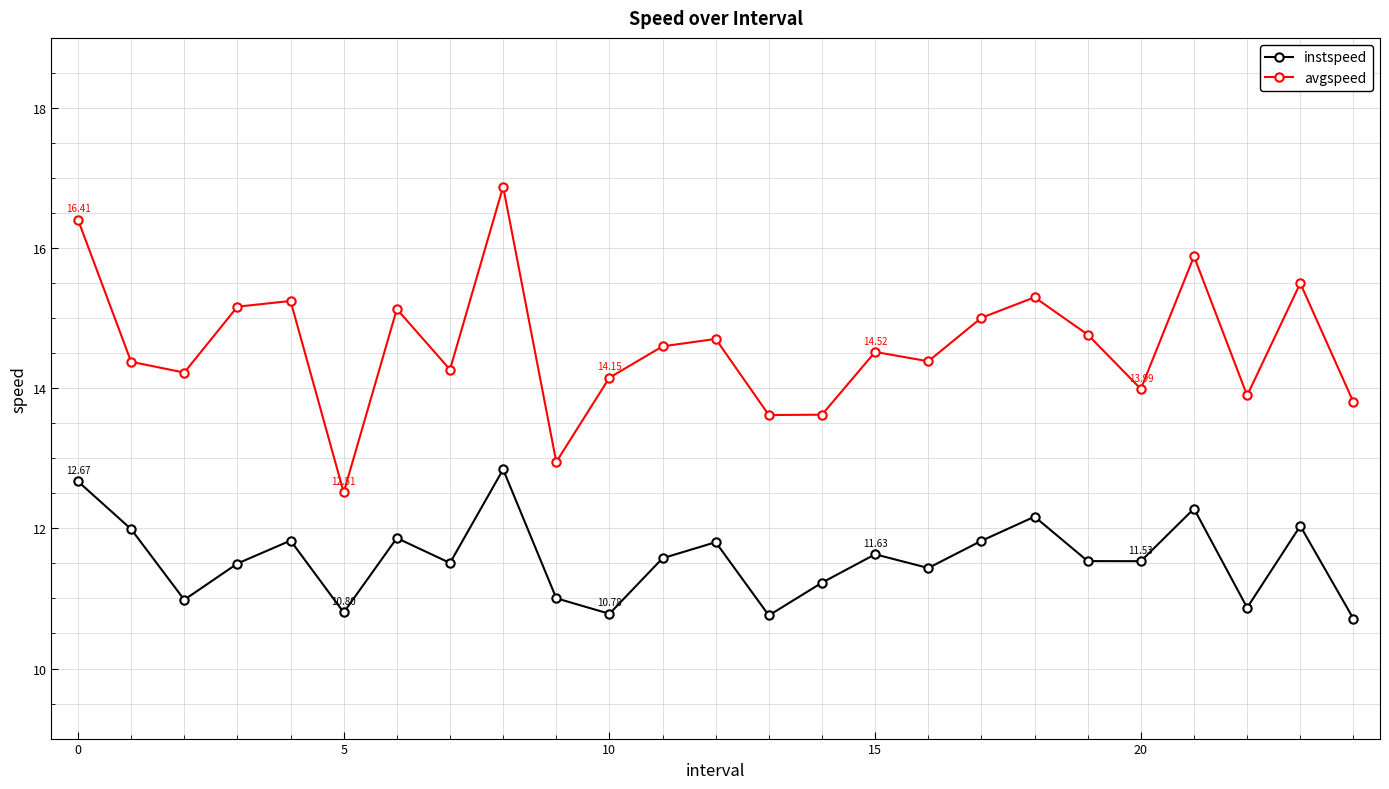

How many categories are shown in the chart?

25